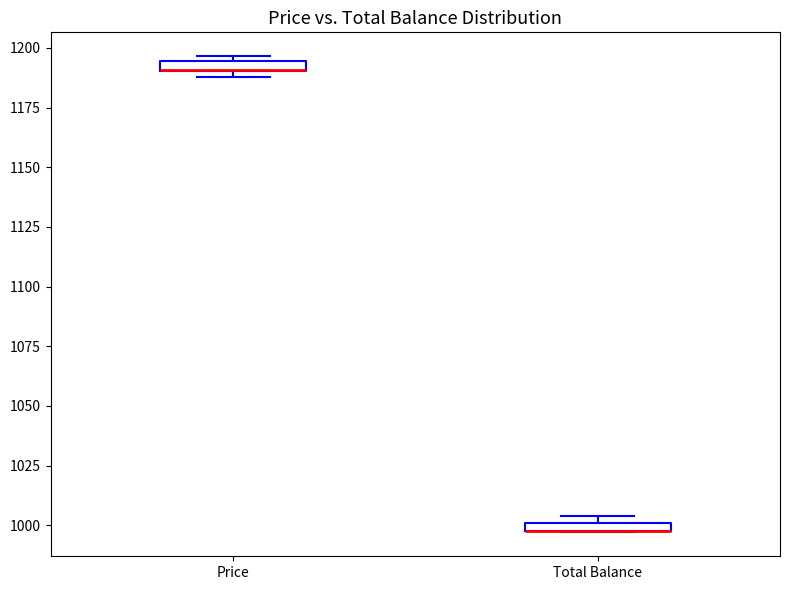

Where is the lower edge of the box for Price on the y-axis? The values are not printed on the chart, so give them approximately, as read against the axis.

1190